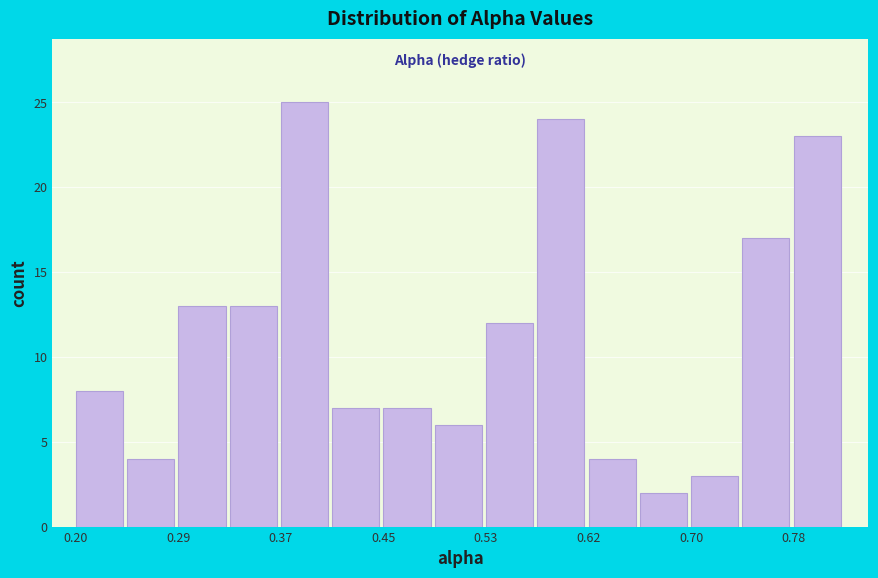

Reading left to right, transcribe this chart: for each bar, give the range it covers on the x-axis and its height. Neither the bar edges nor the heights are printed on the chart, so give them approximately, as read against the axes.

0.20 to 0.24: 8
0.24 to 0.29: 4
0.29 to 0.33: 13
0.33 to 0.37: 13
0.37 to 0.41: 25
0.41 to 0.45: 7
0.45 to 0.49: 7
0.49 to 0.53: 6
0.53 to 0.57: 12
0.57 to 0.62: 24
0.62 to 0.66: 4
0.66 to 0.70: 2
0.70 to 0.74: 3
0.74 to 0.78: 17
0.78 to 0.82: 23